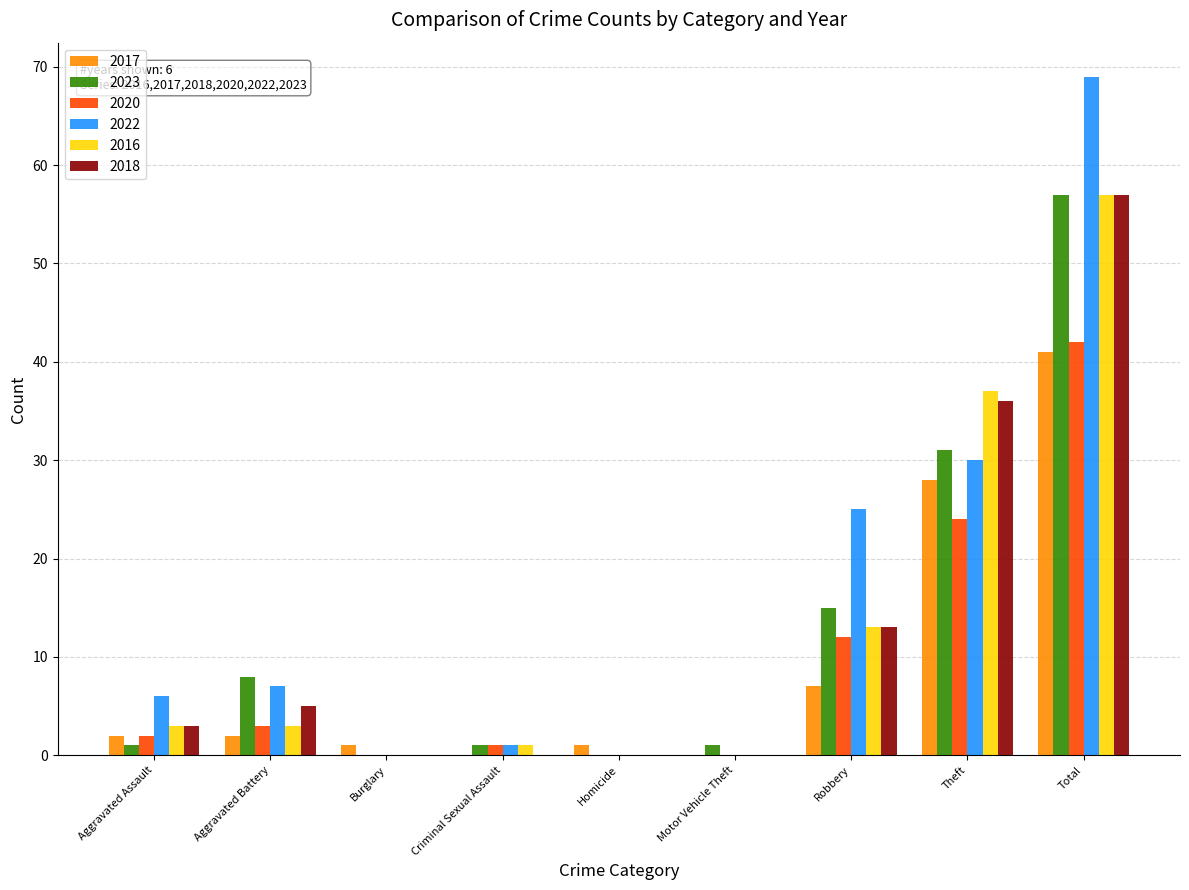

Is the value of 2022 at Homicide greater than the value of 2017 at Aggravated Battery?

No